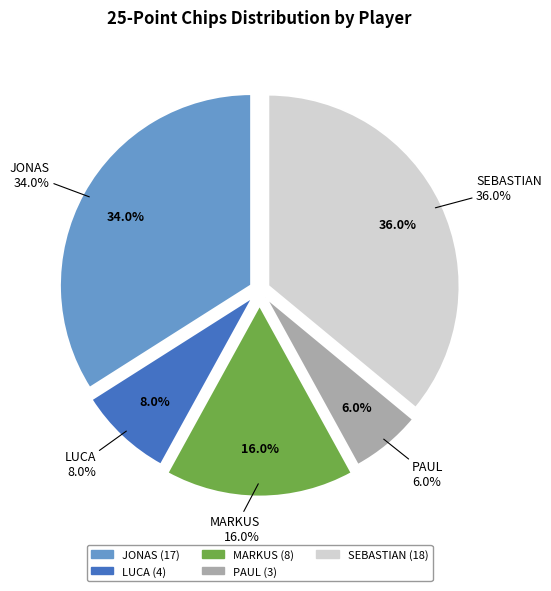

Count the number of slices in the pie.

5